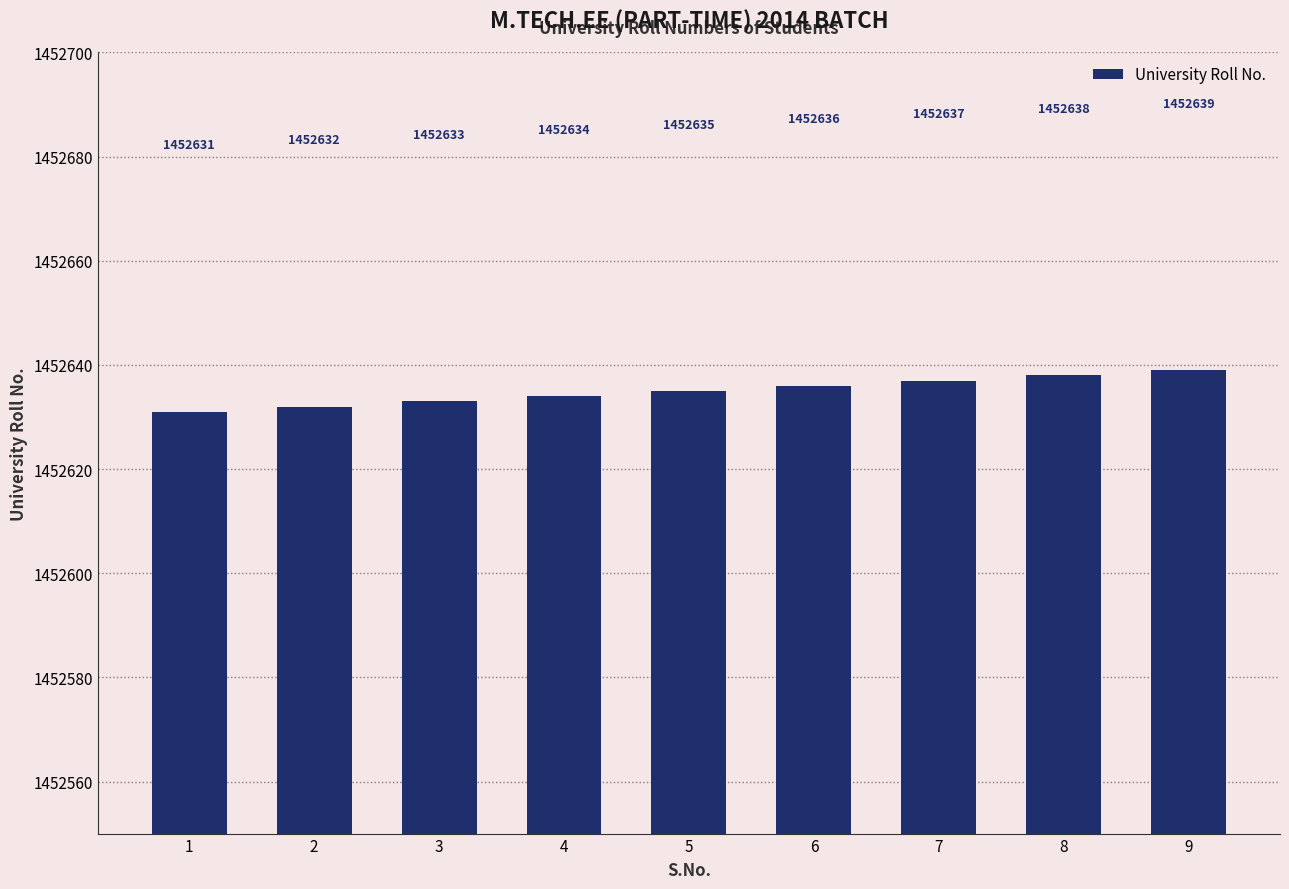

What is the average value?

1452635